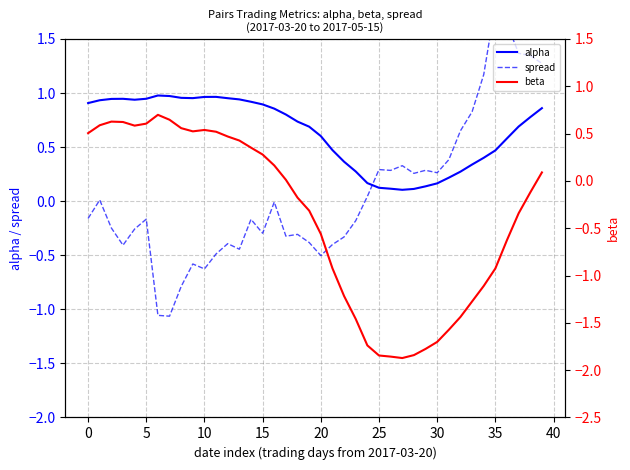

True or false: alpha and beta intersect in this chart.

False